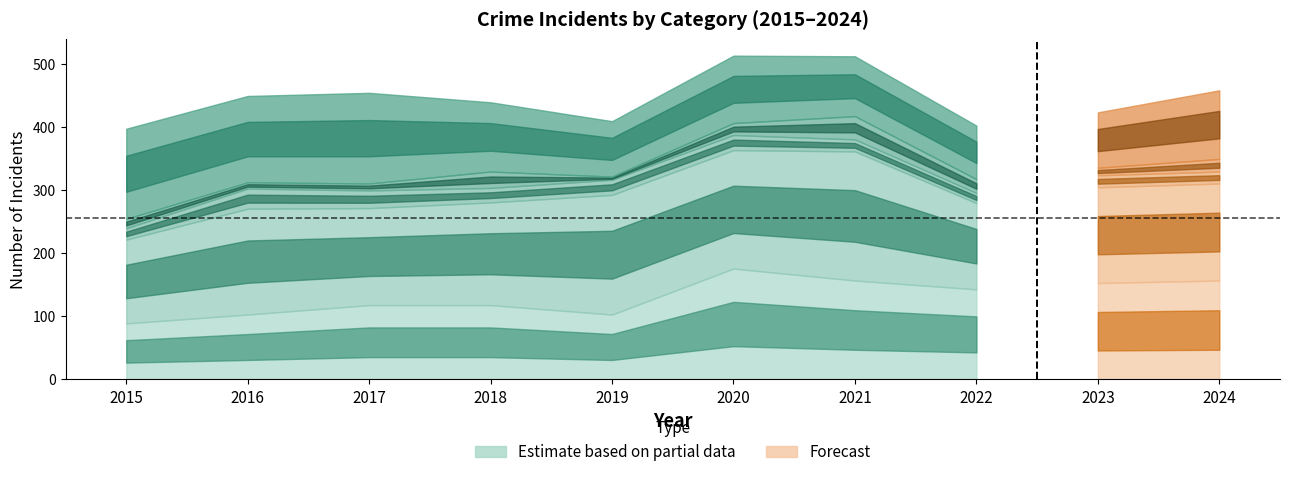

Which has a higher value, 2024 or 2020?

2020